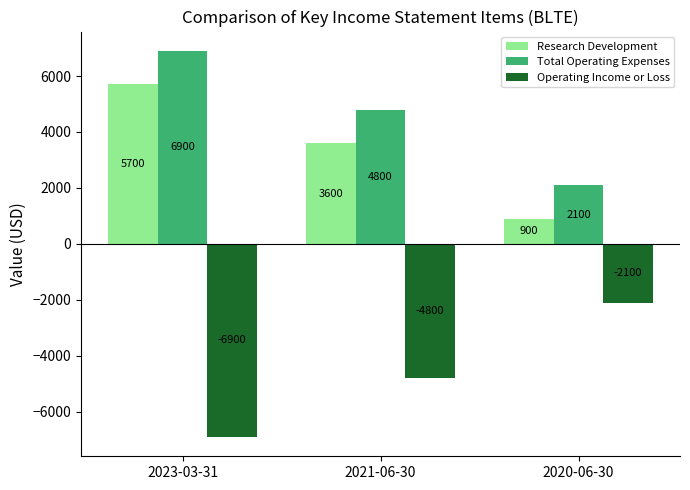

Reading left to right, list all the values displayed in this chart.

Research Development: 5700	3600	900
Total Operating Expenses: 6900	4800	2100
Operating Income or Loss: -6900	-4800	-2100